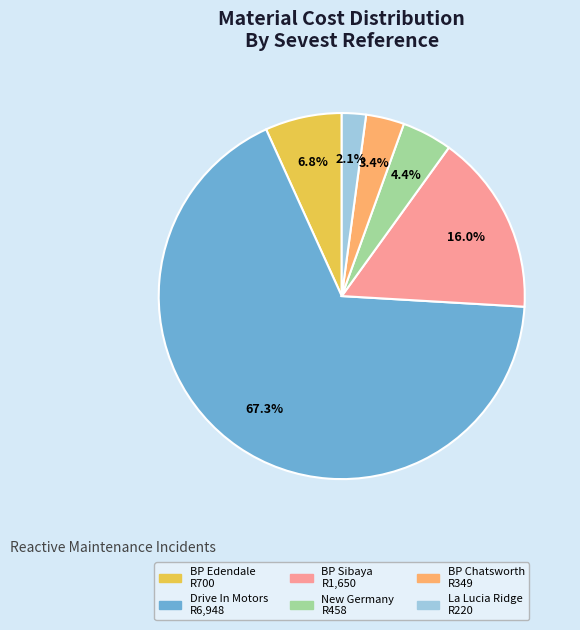

Is there a majority slice in this chart?

Yes